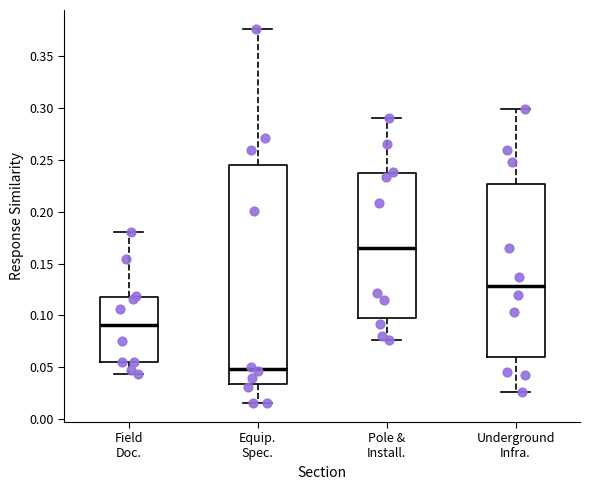

Which box's median line is the lowest?

Equip. Spec.